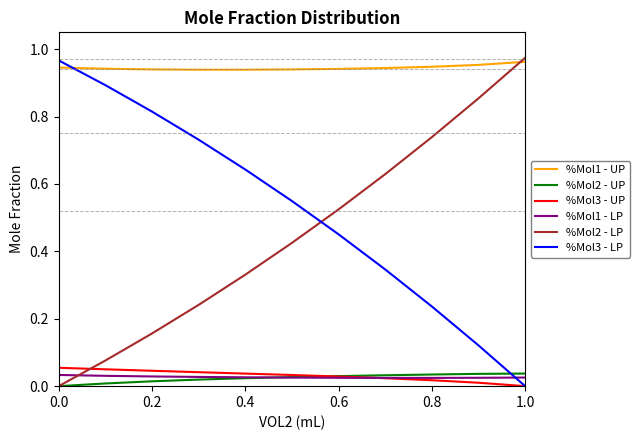

Which series has the largest total across all categories?

%Mol1 - UP